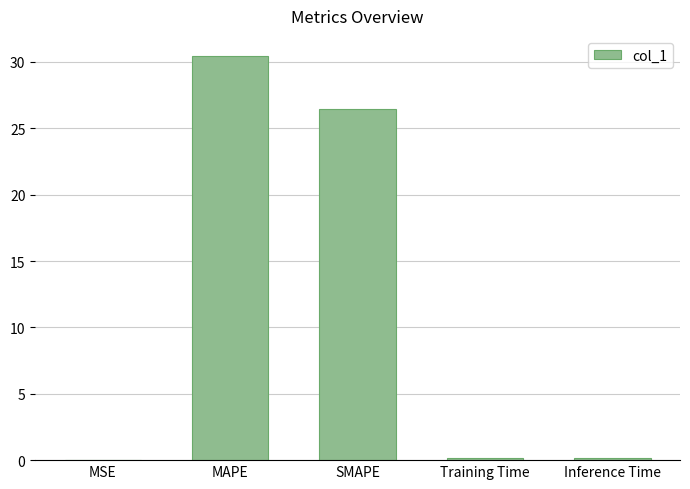

The value at MAPE is 6.2. True or false?

False